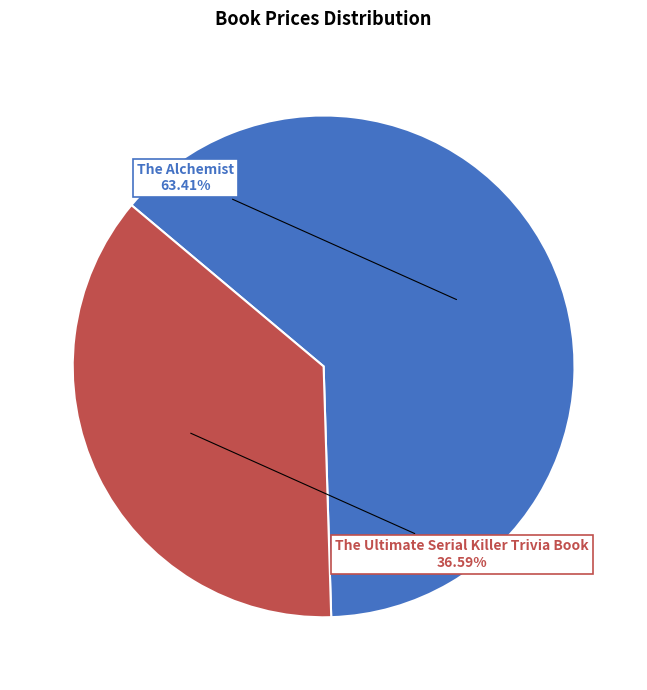

Does any single category account for the majority?

Yes